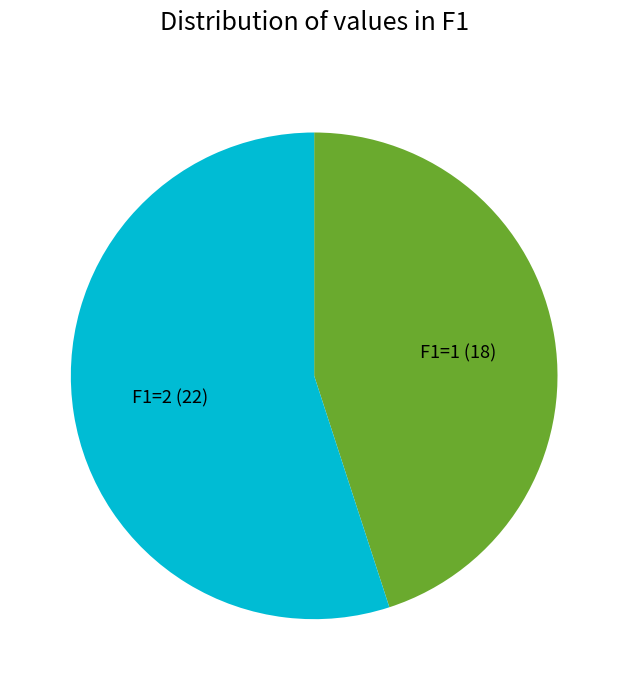

Is the sum of F1=2 and F1=1 greater than half?

Yes